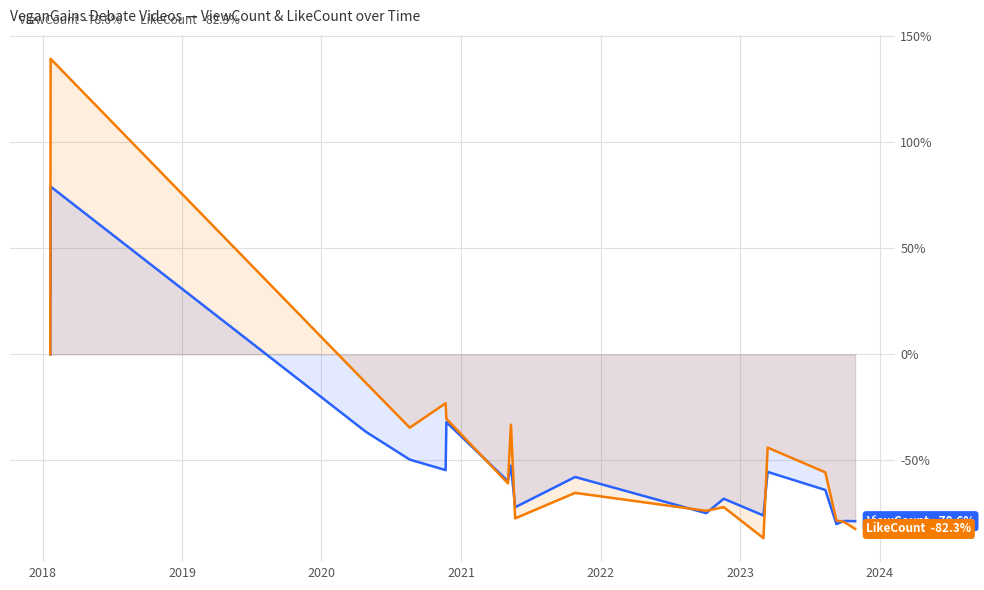

What is the smallest value displayed?

-86.6